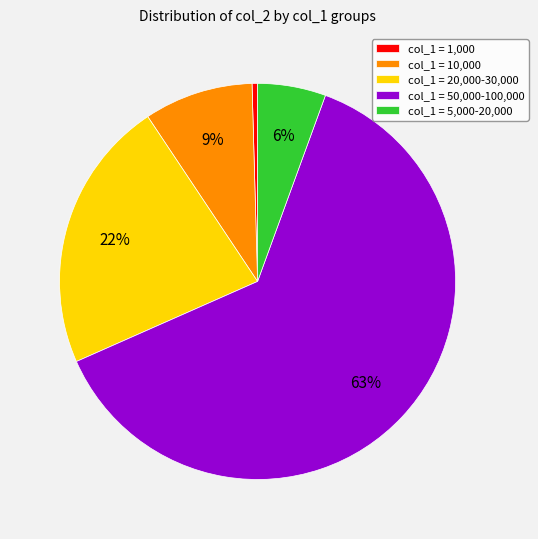

What is the smallest slice in the pie chart?

col_1 = 1,000